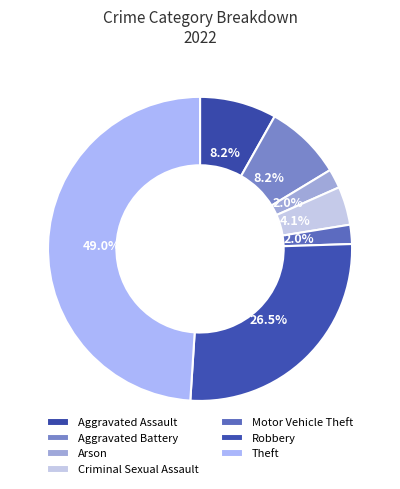

What percentage is the Arson slice, to the nearest percent?

2%